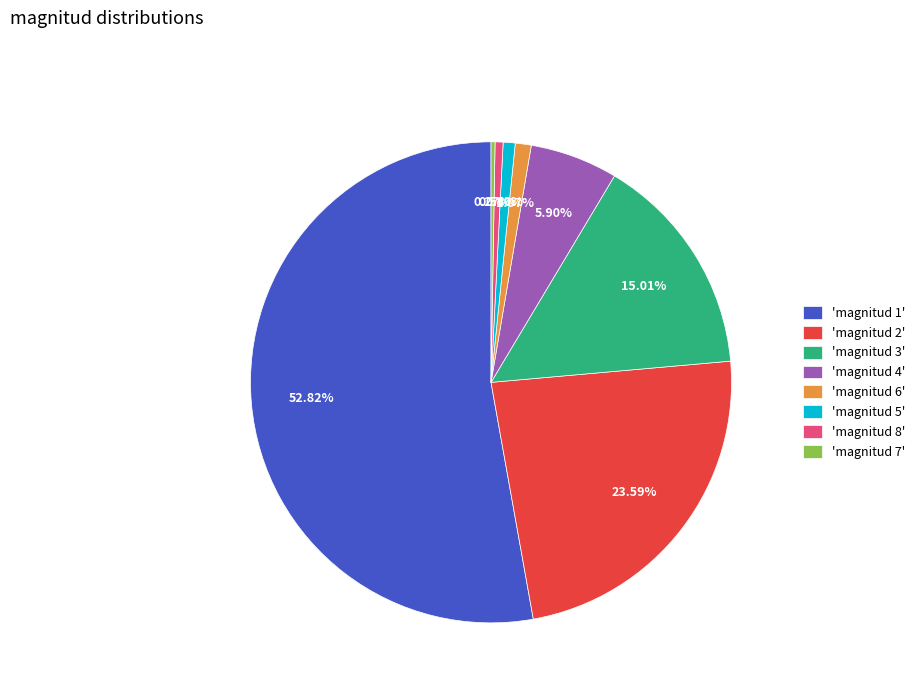

Does any single category account for the majority?

Yes